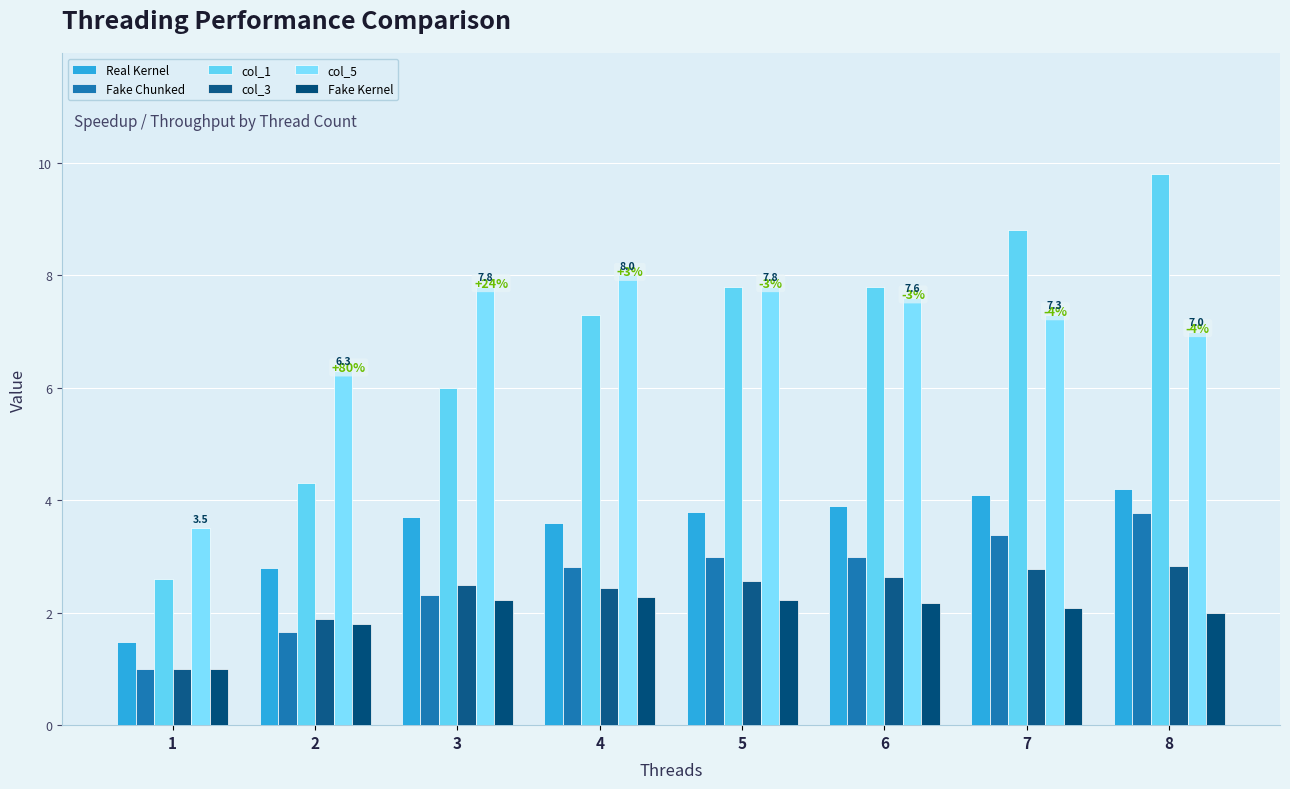

Is it true that Real Kernel equals 2.0 at 3?

False